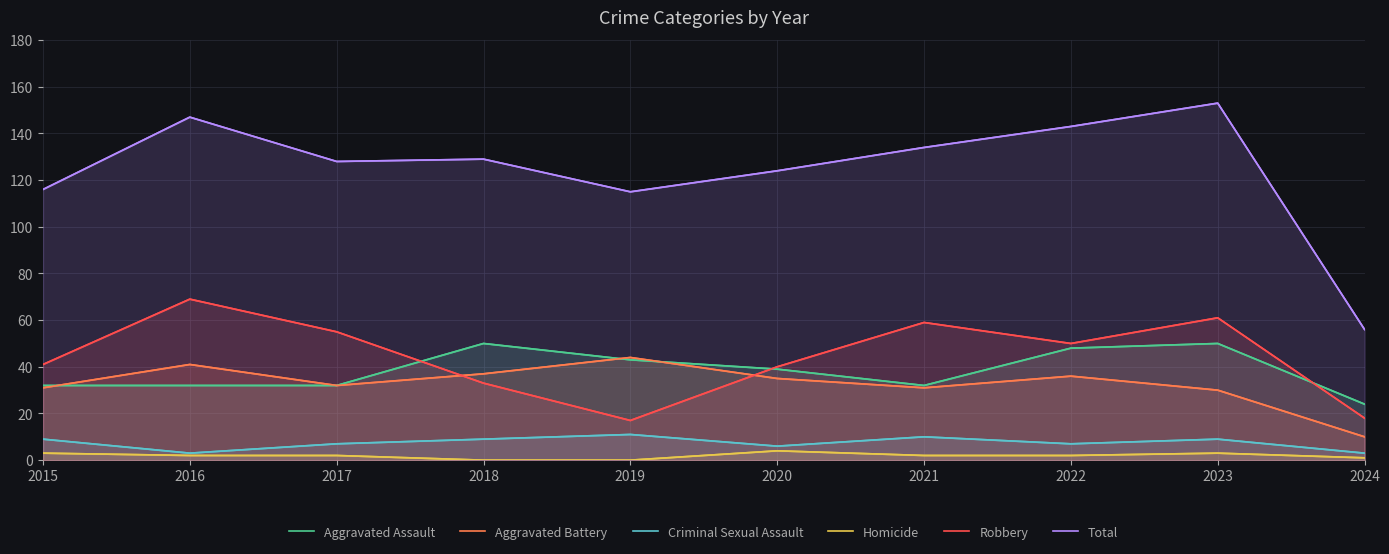

How many data points in Criminal Sexual Assault are less than 9?

5